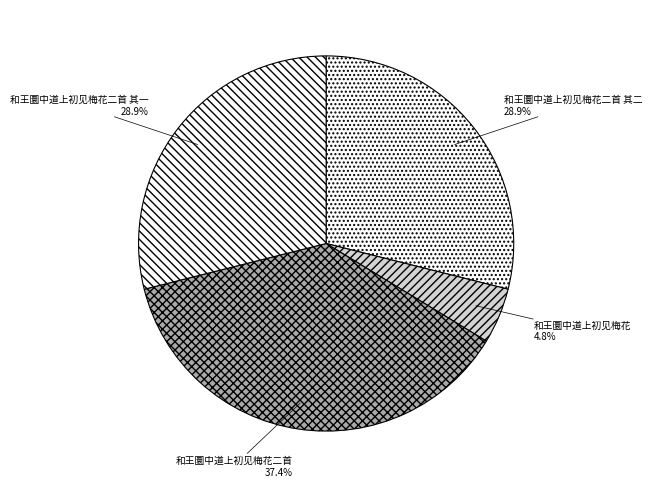

What is the total percentage of 和王圜中道上初见梅花 and 和王圜中道上初见梅花二首 其二?

33.7%